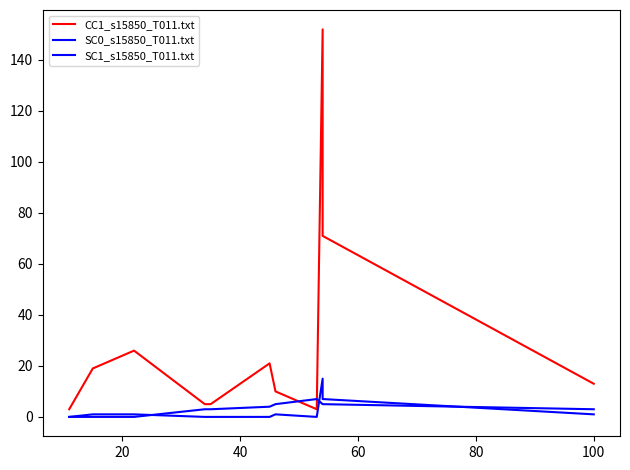

What is the average value of the SC1_s15850_T011.txt series?

2